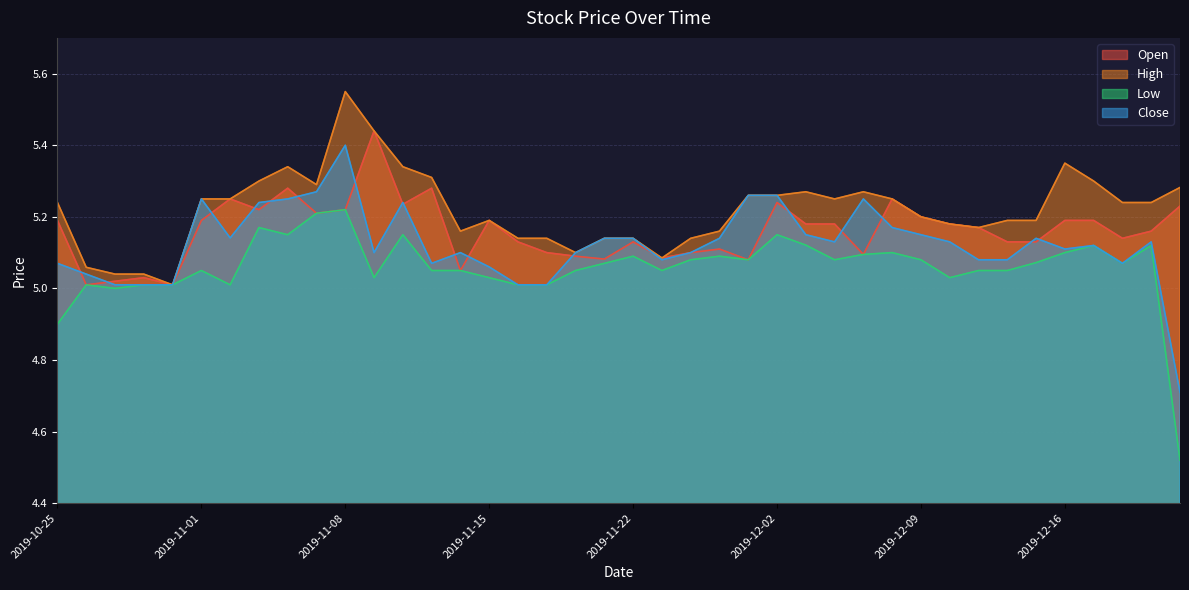

What is the label of the 18th point from the right?

2019-11-26